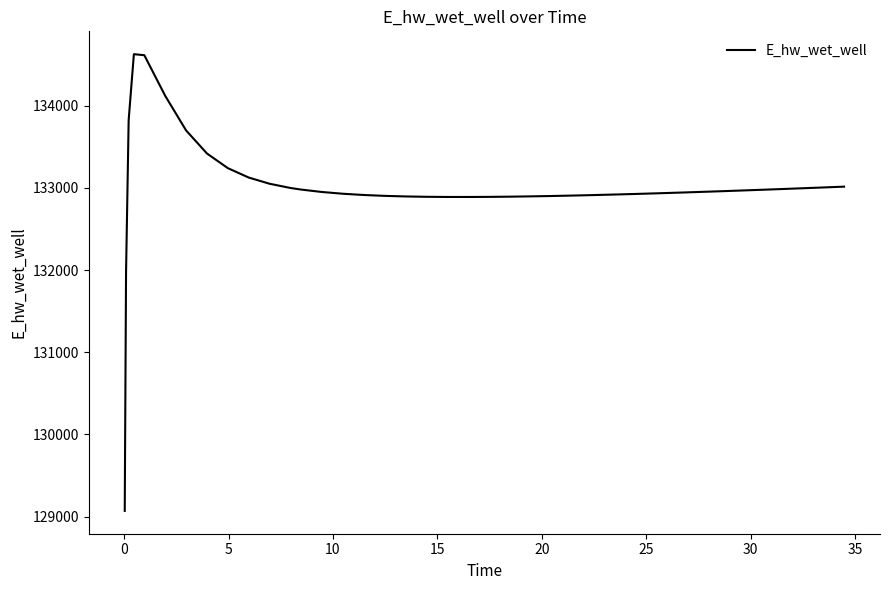

What is the difference between the maximum and minimum values?

5557.7